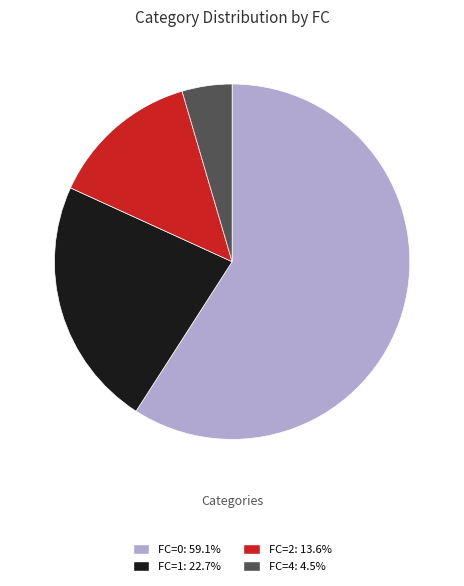

Is FC=2: 13.6% the majority of the pie?

No